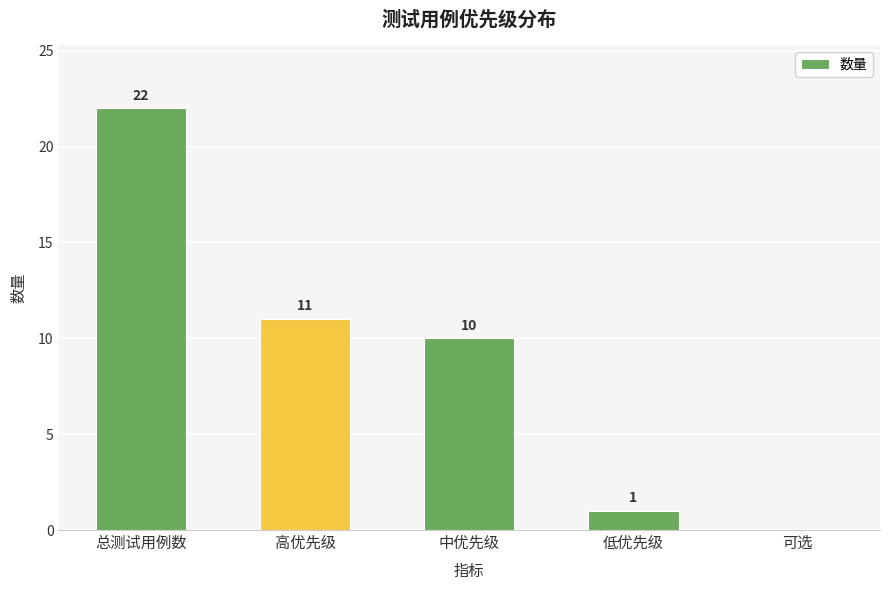

What is the sum of the values at 高优先级 and 低优先级?

12